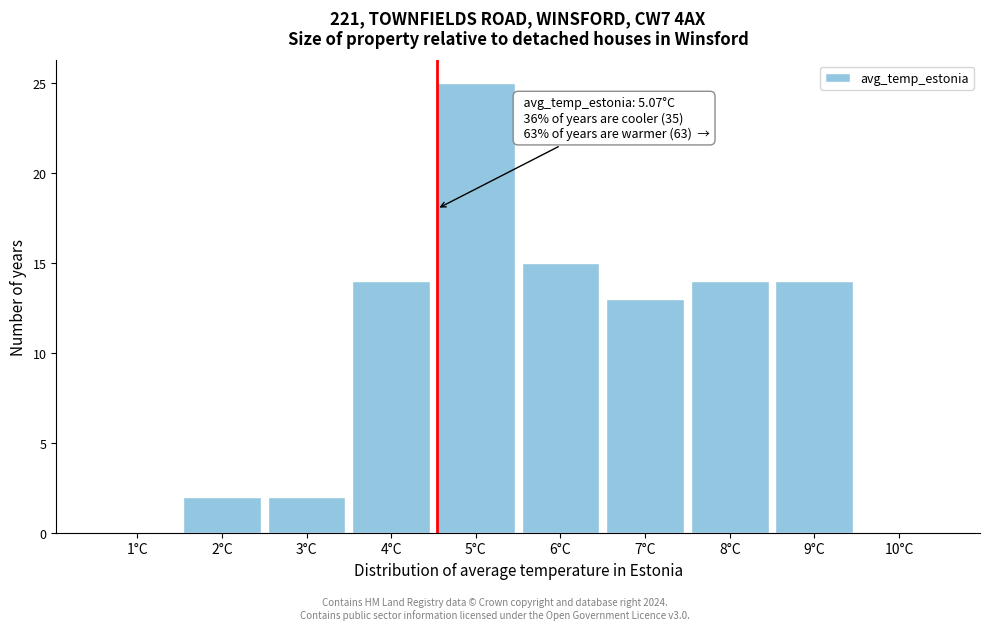

Reading left to right, transcribe all the data shown in this chart.

1°C=0	2°C=2	3°C=2	4°C=14	5°C=25	6°C=15	7°C=13	8°C=14	9°C=14	10°C=0